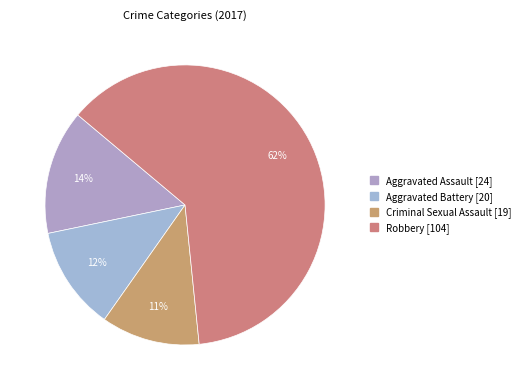

How many slices are in this pie chart?

4